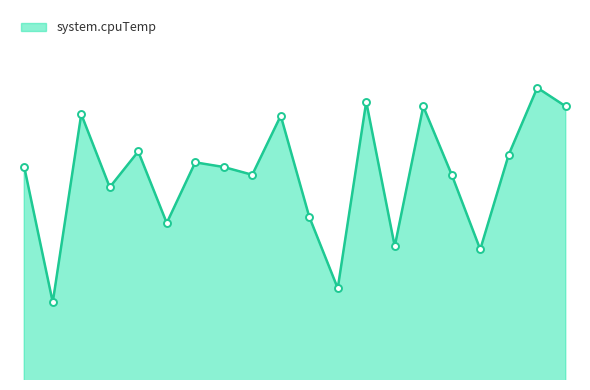

True or false: the data has more than 2 interior local peaks.

True